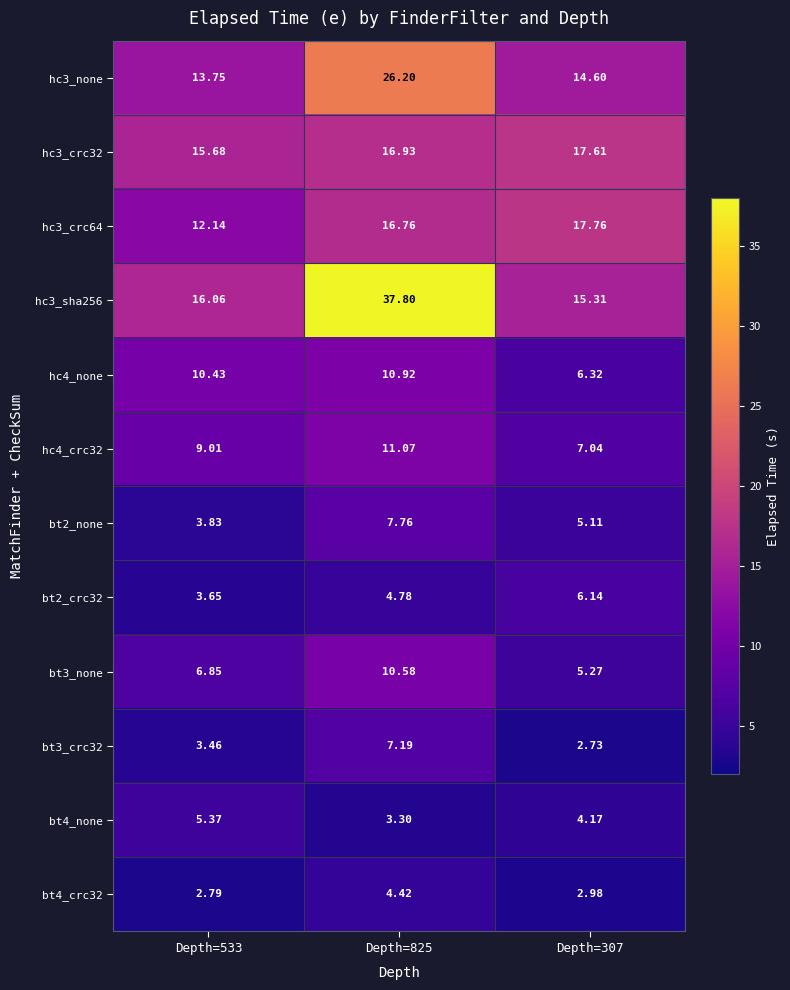

What is the total value across all series at Depth=825?

157.7